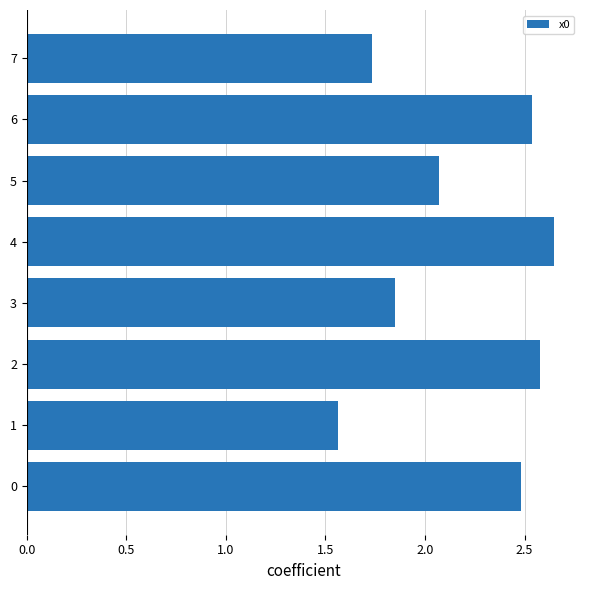

What is the difference between the values at 5 and 7?

0.3